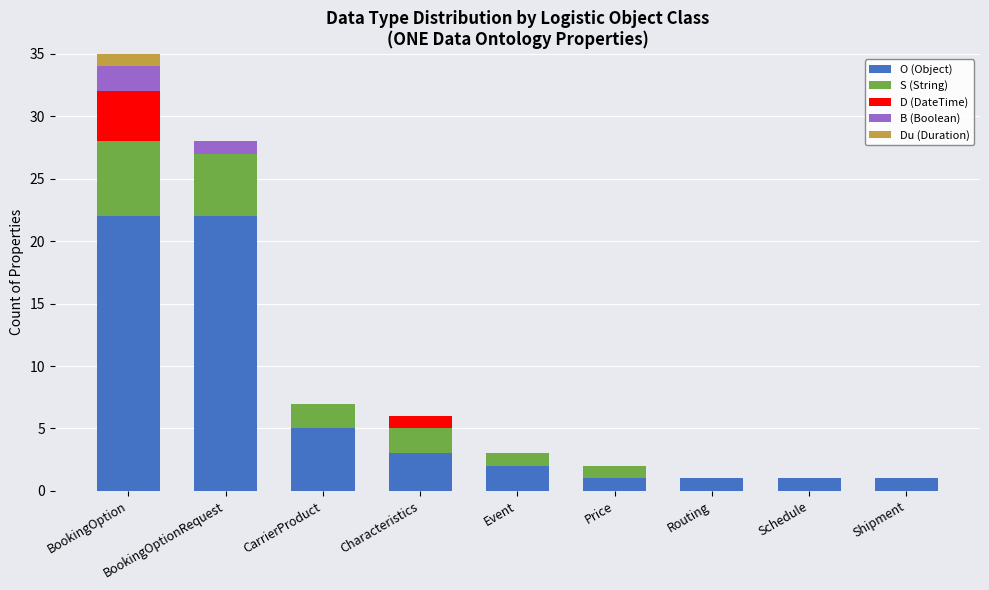

What is the total value across all series at BookingOptionRequest?

28